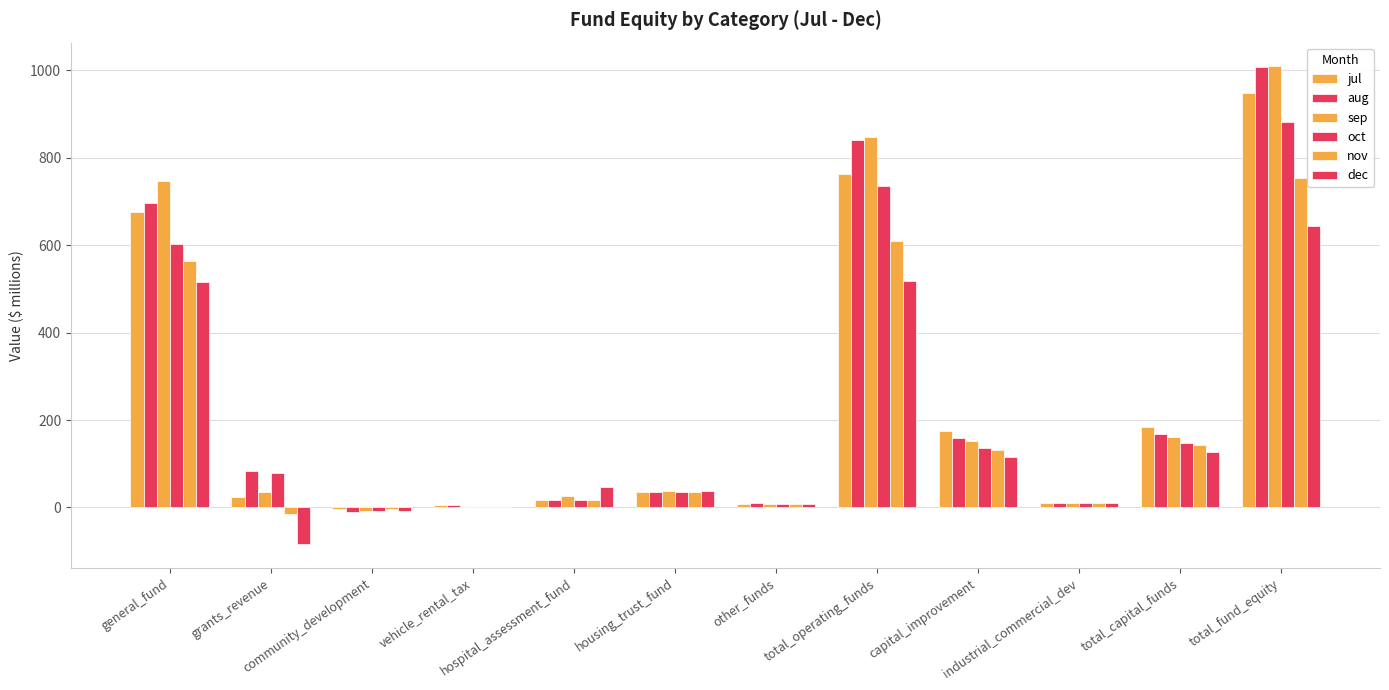

How many values in the jul series exceed 35?

6